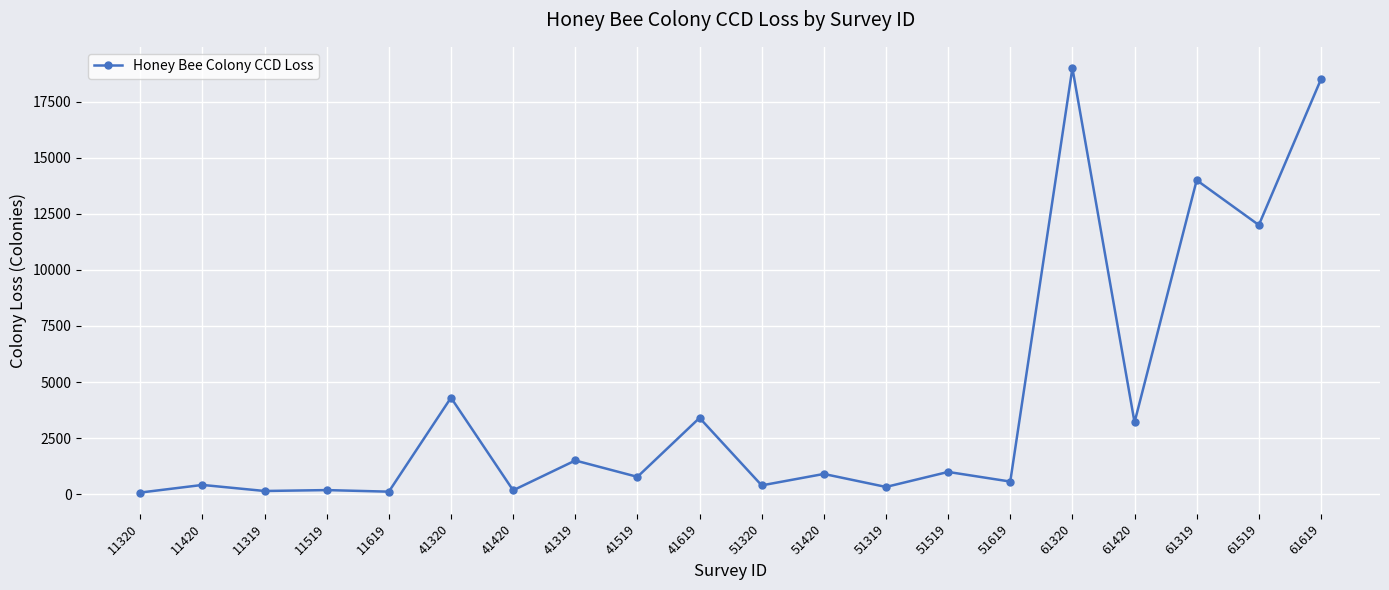

Where is the data nearest to the value 9535?

61519